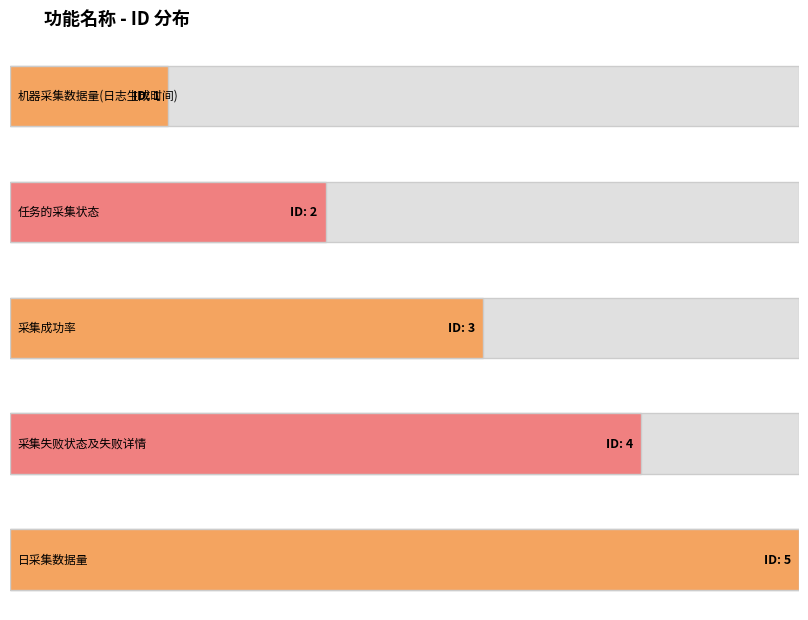

What is the difference between the maximum and minimum values?

4